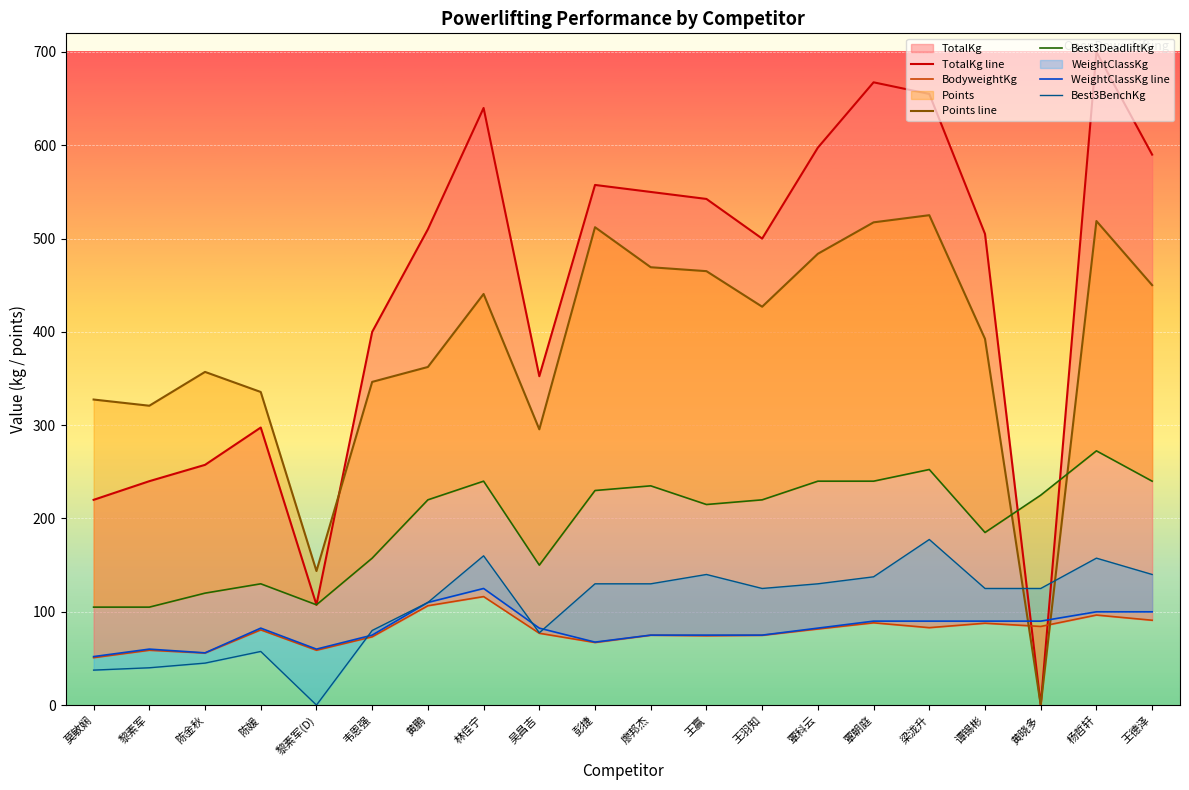

The value of TotalKg at 陈金秋 is 257.5. True or false?

True